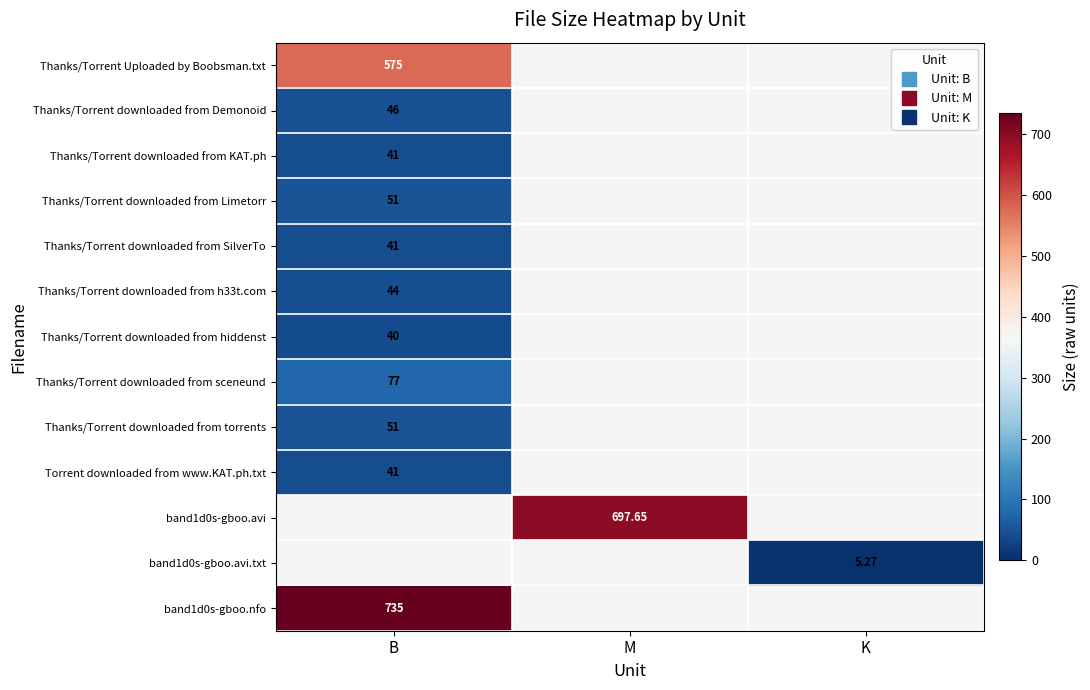

List the labels in order of Thanks/Torrent downloaded from SilverTo value, largest first.

B, M, K